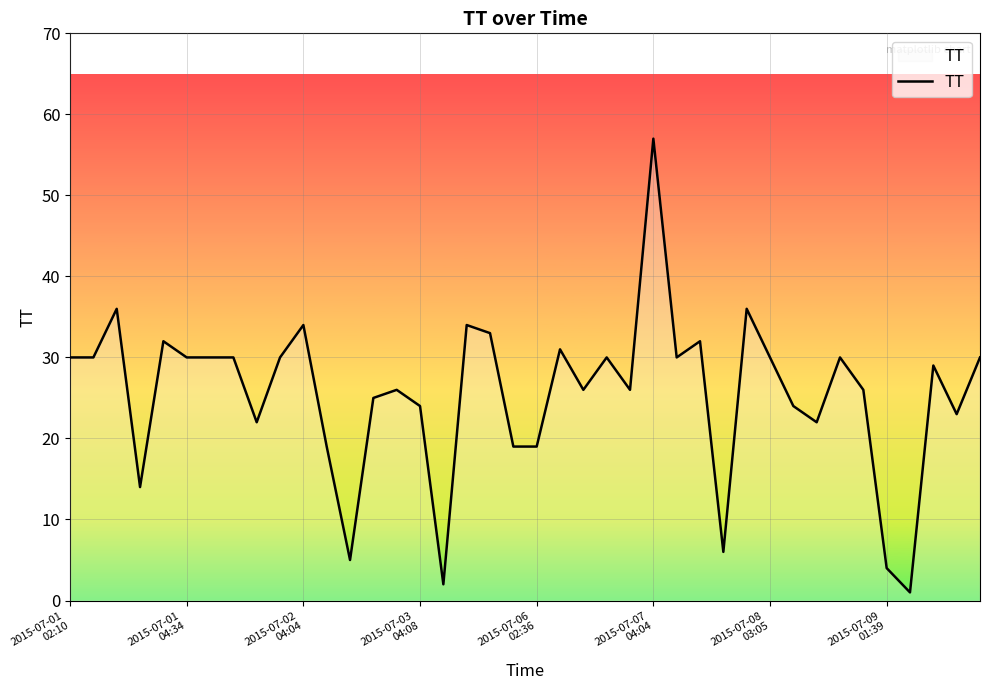

What is the greatest value displayed?

57